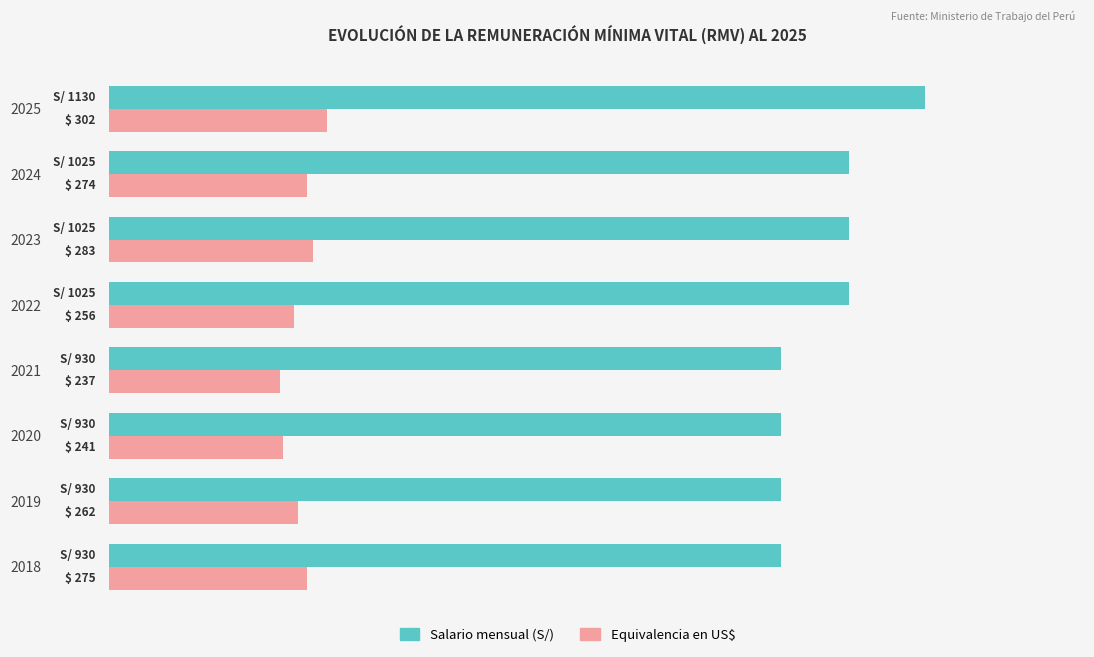

Which series has the widest spread of values?

Salario mensual (S/)